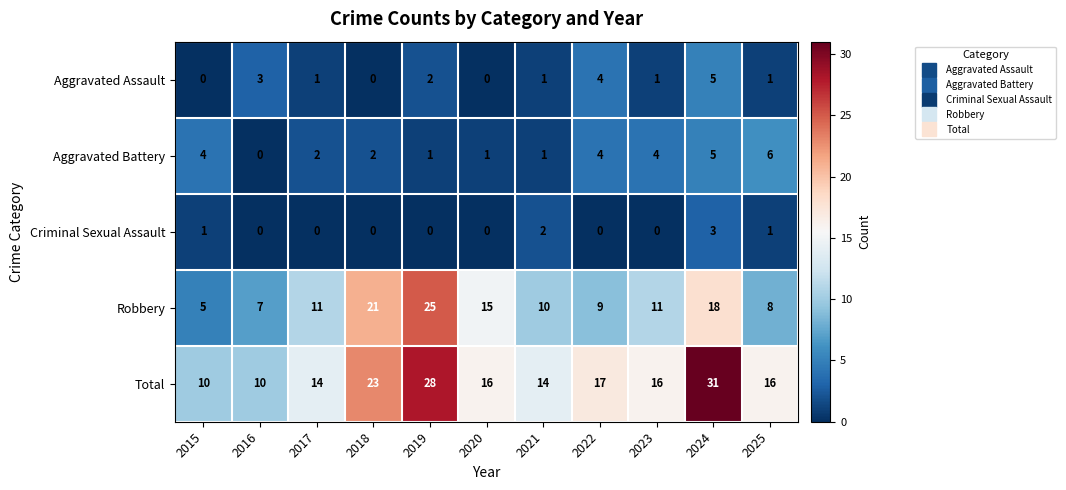

What is the difference between the highest and lowest values at 2025?

15